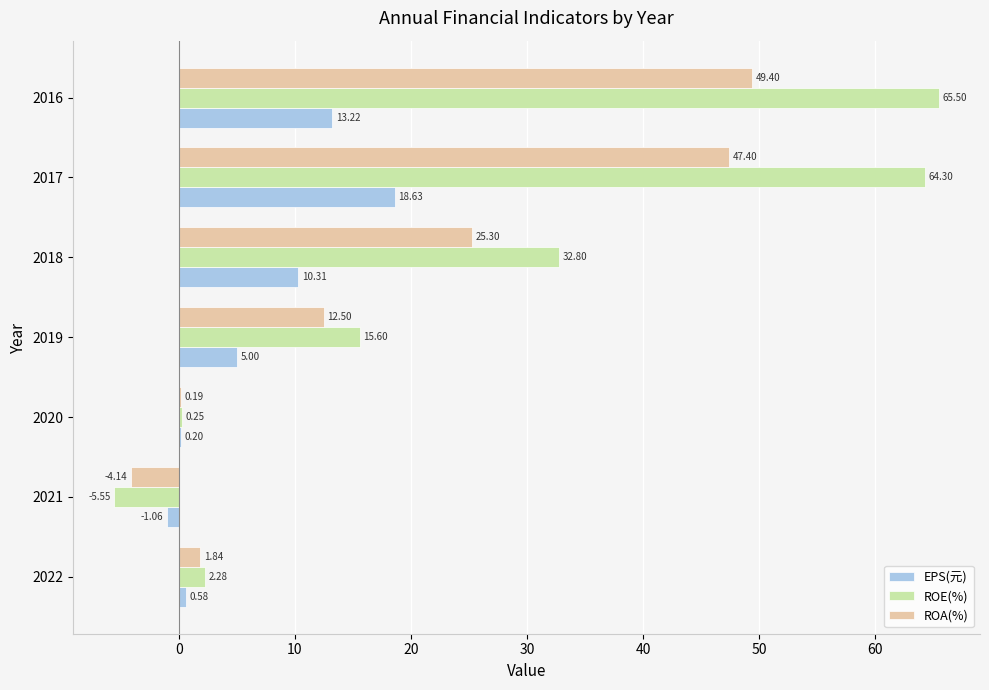

What is the sum of all ROE(%) values?

175.2